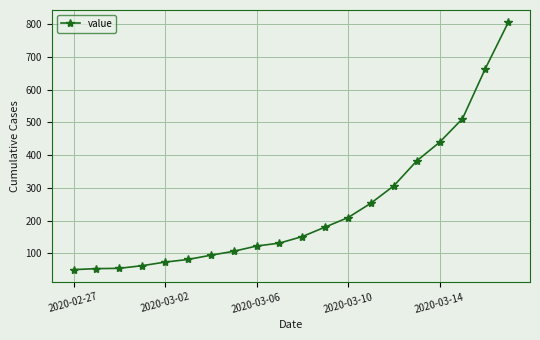

What is the sum of all values?

4726